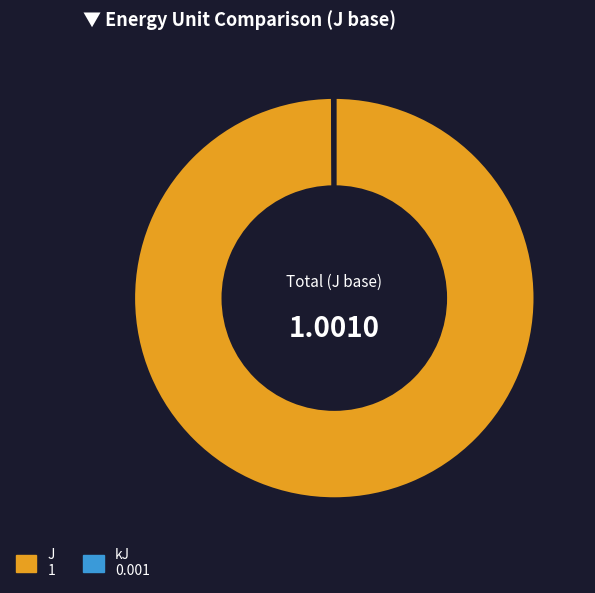

Is there any slice that represents more than half of the pie?

Yes